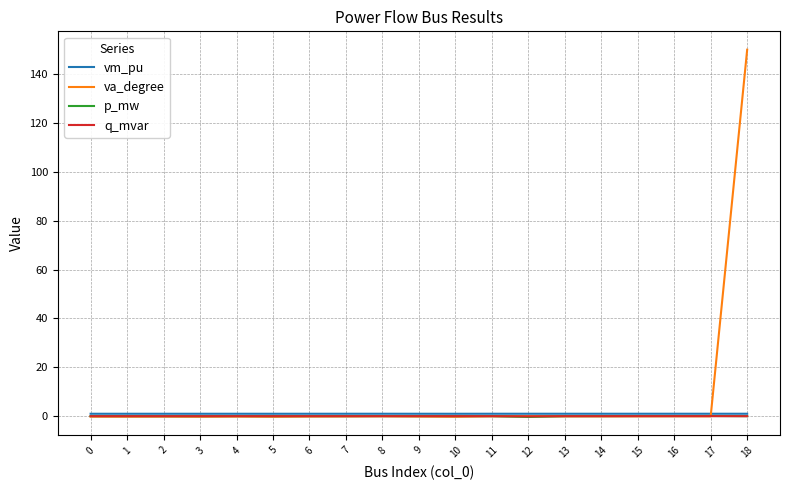

The value of p_mw at 14 is 0.0. True or false?

True